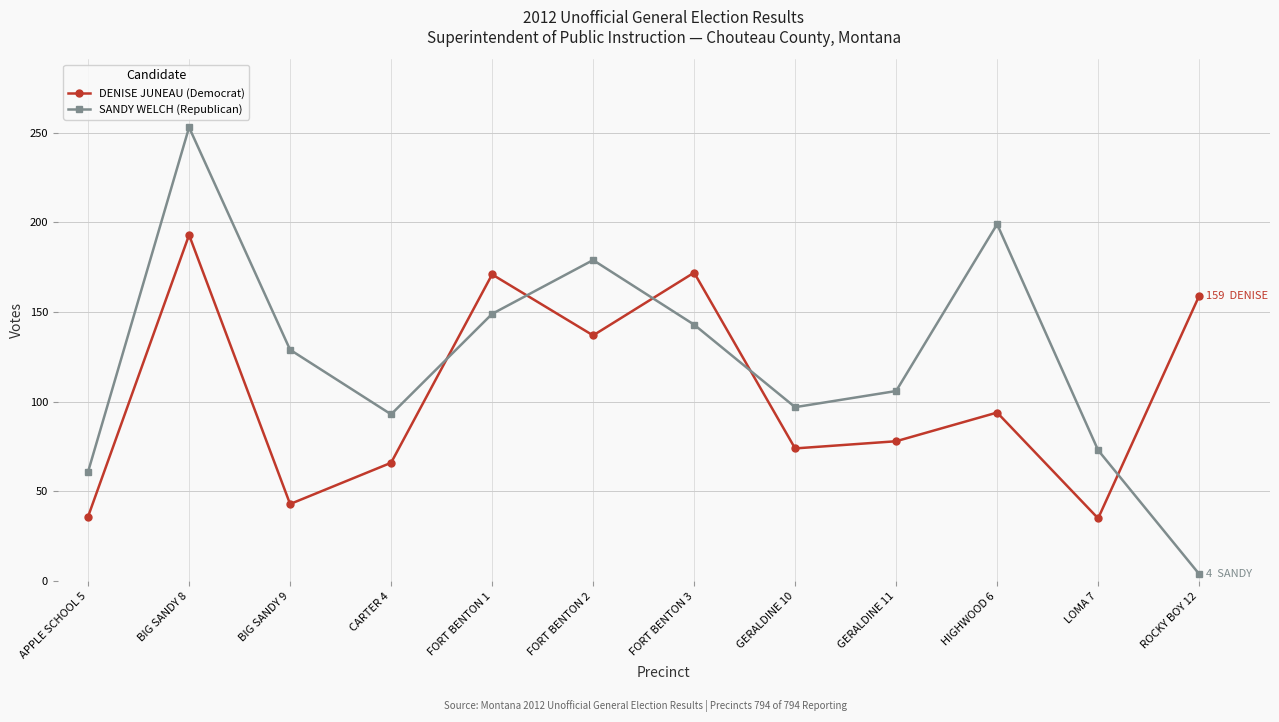

Which label corresponds to the largest value in the chart?

BIG SANDY 8